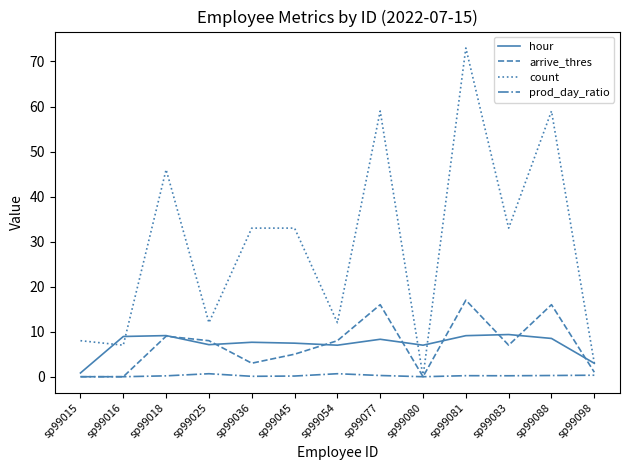

At which category is the sum across all series the highest?

sp99081